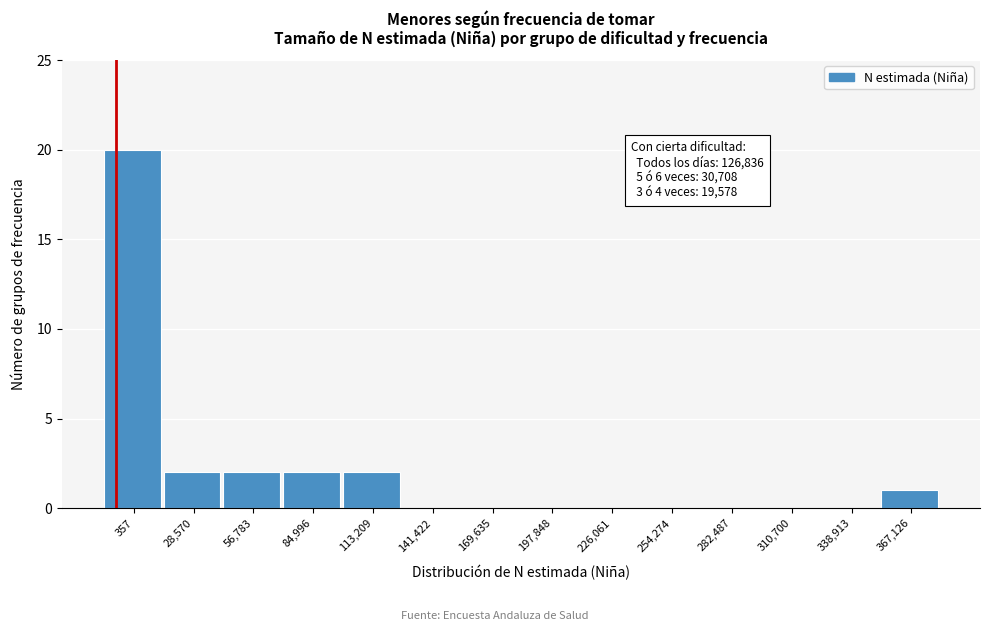

Reading left to right, list all the values displayed in this chart.

357=20	28,570=2	56,783=2	84,996=2	113,209=2	141,422=0	169,635=0	197,848=0	226,061=0	254,274=0	282,487=0	310,700=0	338,913=0	367,126=1